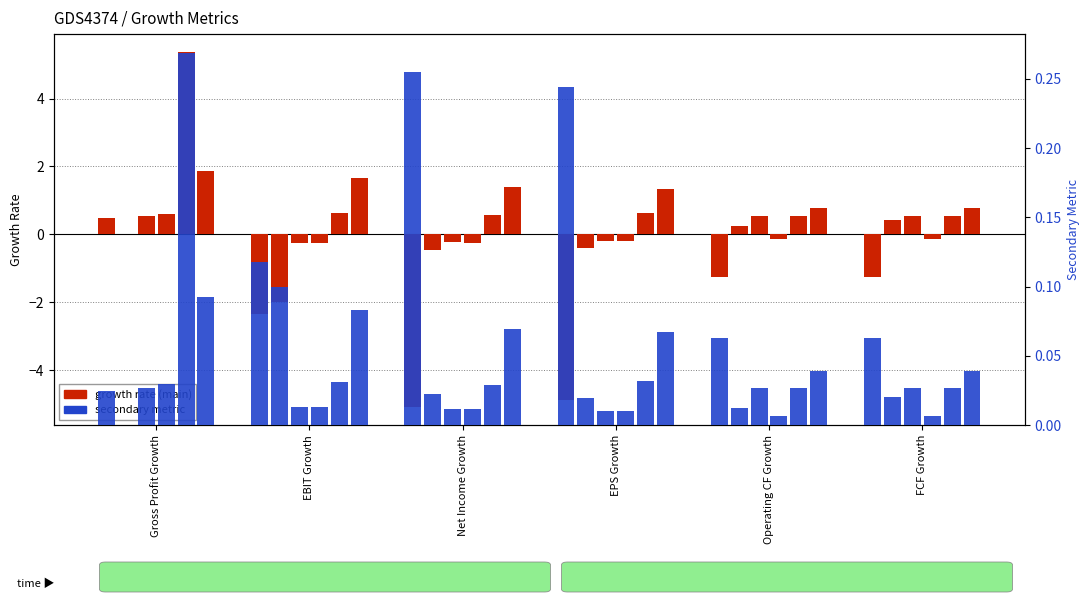

What is the difference between the highest and lowest values at EBIT Growth?

4.0